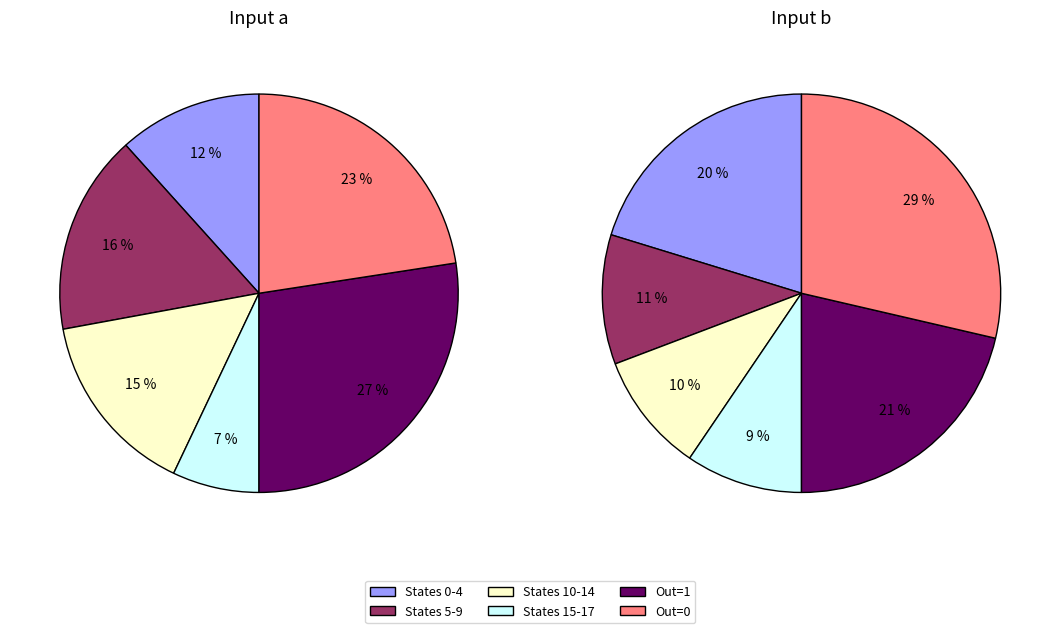

Does any single category account for the majority?

No